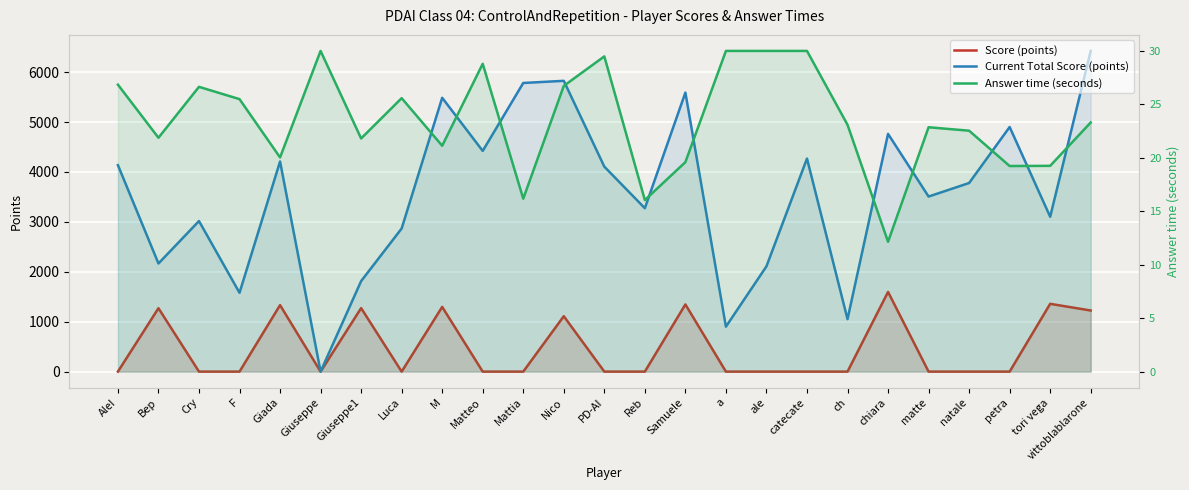

Which series has the largest range (max minus min)?

Current Total Score (points)